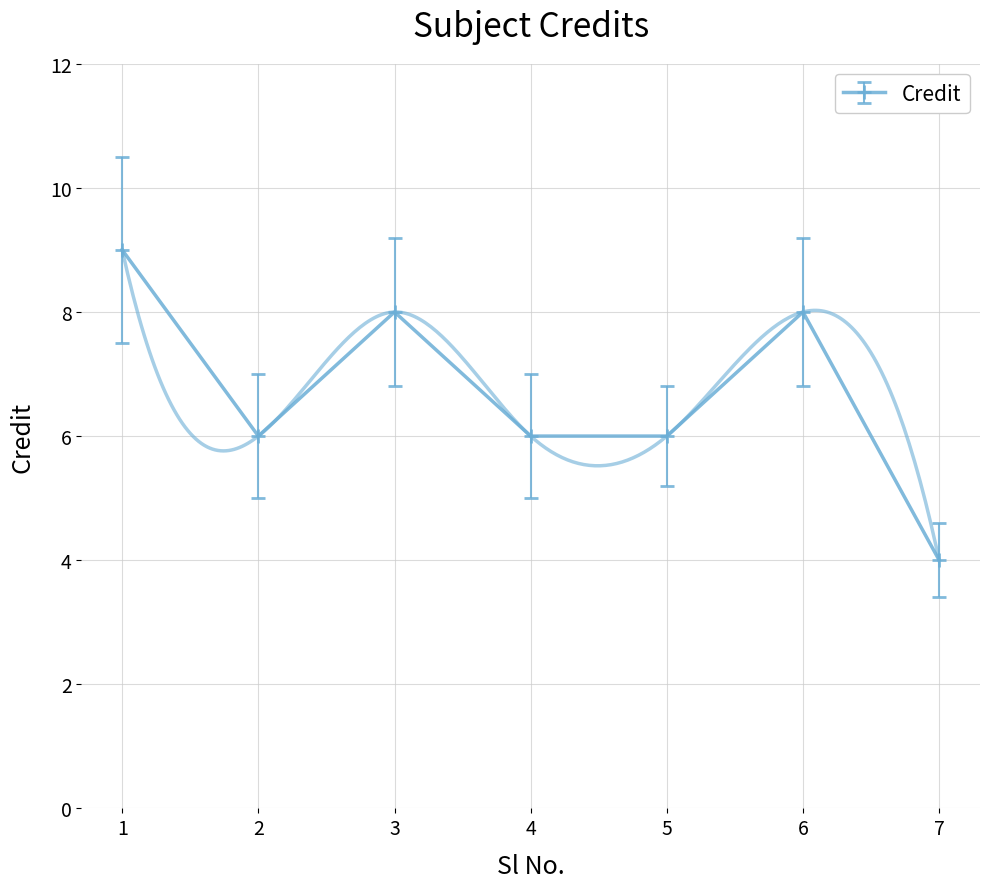

At which category does the chart reach its minimum across all series?

7